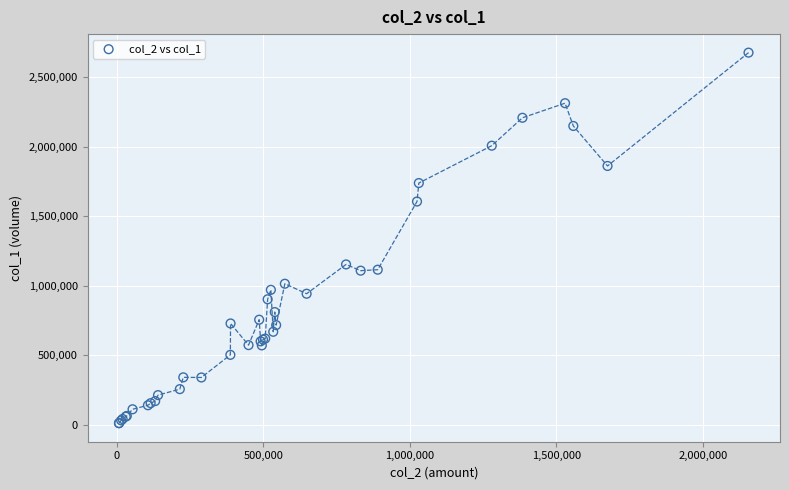

What Y value in the scatter plot is closest to 1344000?

1153000